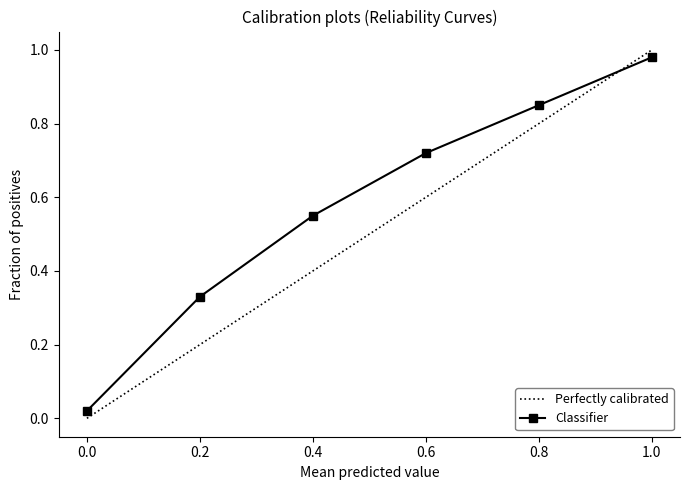

List the series in order of their overall mean, highest first.

Classifier, Perfectly calibrated